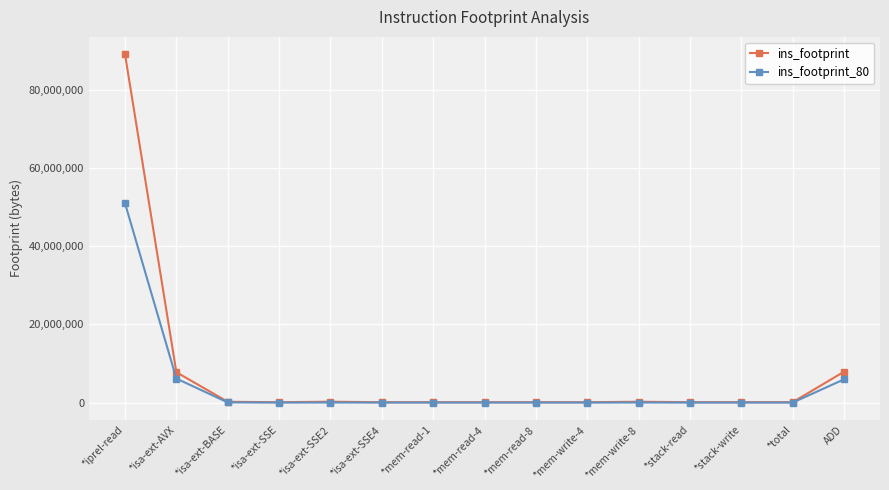

What is the difference between the maximum and second lowest values in the ins_footprint_80 series?

50995625